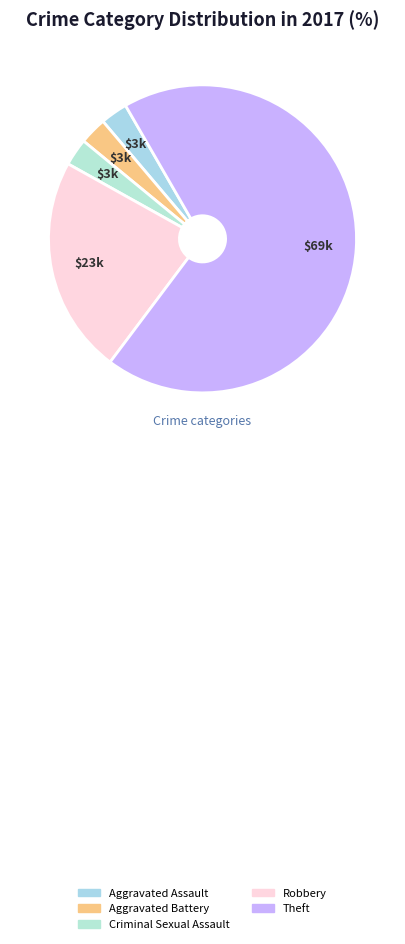

How many segments does this pie chart have?

5